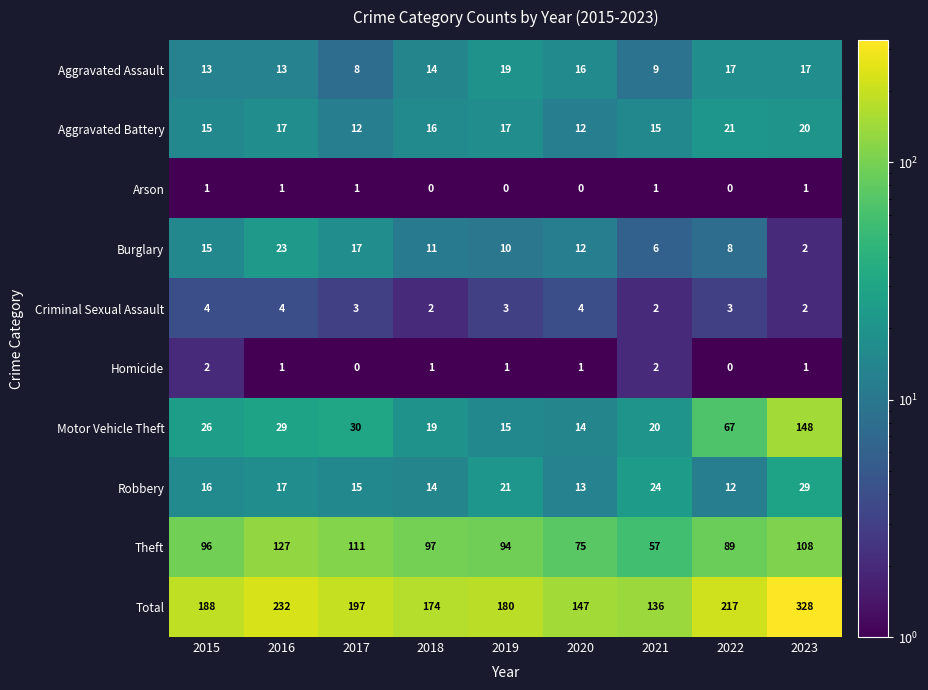

Which series changed the most between 2016 and 2017?

Total